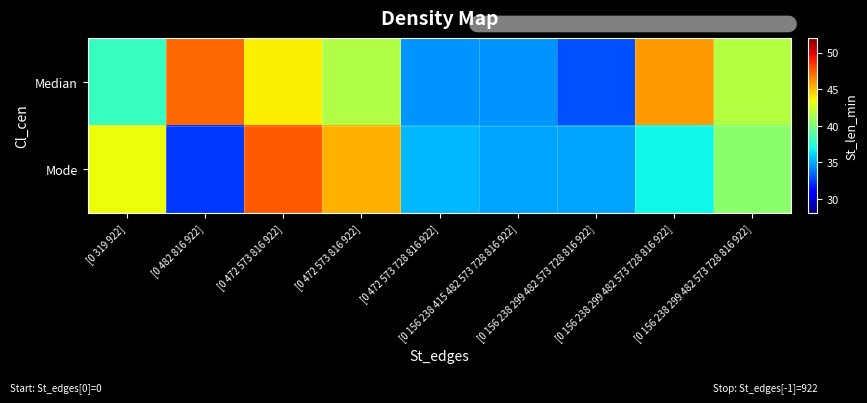

Reading left to right, list all the values displayed in this chart.

Median: [0 319 922]=38.0	[0 482 816 922]=47.2	[0 472 573 816 922]=43.7	[0 472 573 816 922]=41.6	[0 472 573 728 816 922]=34.5	[0 156 238 415 482 573 728 816 922]=34.5	[0 156 238 299 482 573 728 816 922]=32.9	[0 156 238 299 482 573 728 816 922]=45.9	[0 156 238 299 482 573 728 816 922]=41.6
Mode: [0 319 922]=43.3	[0 482 816 922]=32.3	[0 472 573 816 922]=47.5	[0 472 573 816 922]=45.3	[0 472 573 728 816 922]=35.4	[0 156 238 415 482 573 728 816 922]=34.9	[0 156 238 299 482 573 728 816 922]=34.9	[0 156 238 299 482 573 728 816 922]=36.9	[0 156 238 299 482 573 728 816 922]=40.4